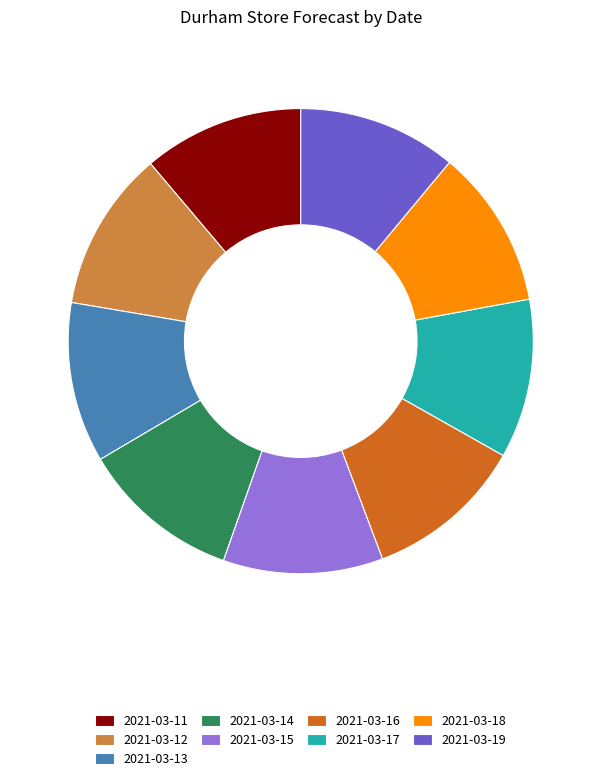

What is the ratio of the value at 2021-03-17 to the value at 2021-03-12?

1.0